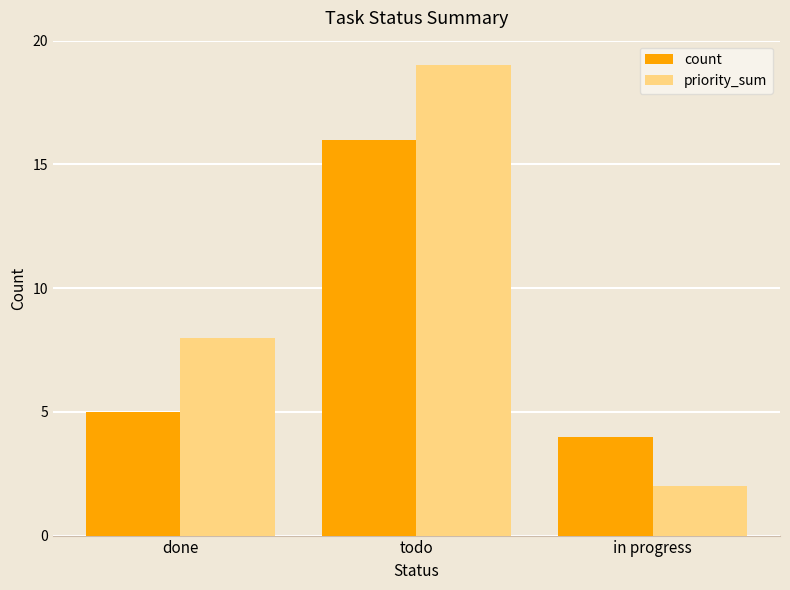

What is the average value of the count series?

8